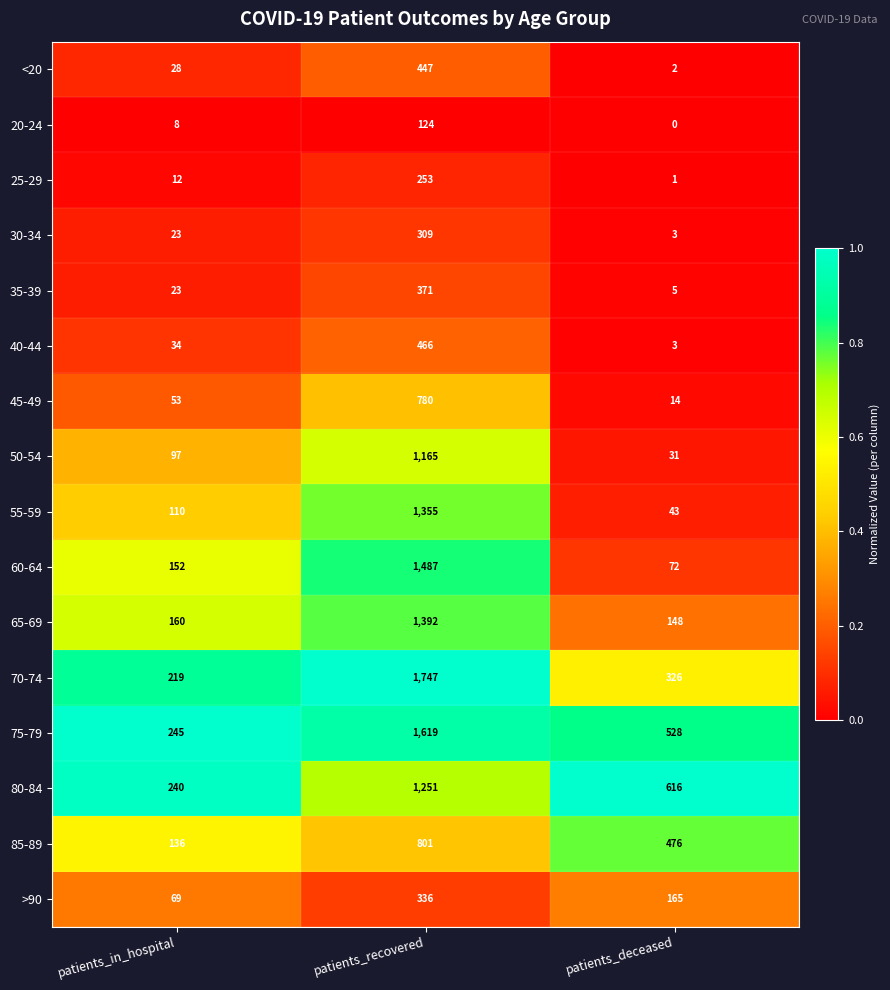

How many series are shown in this chart?

16